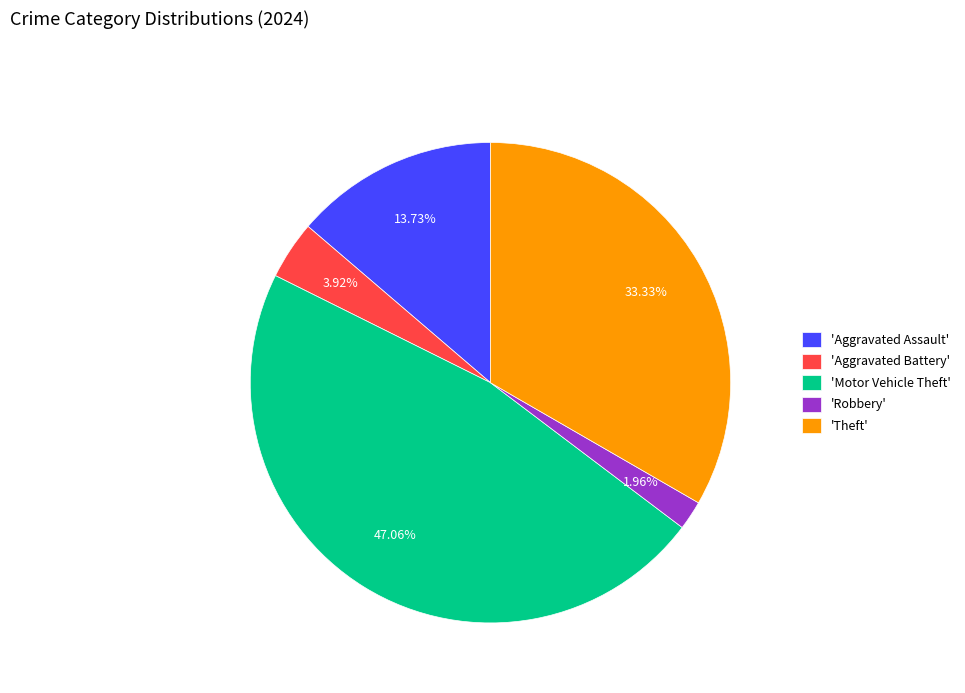

Which has a higher value, 'Aggravated Assault' or 'Robbery'?

'Aggravated Assault'